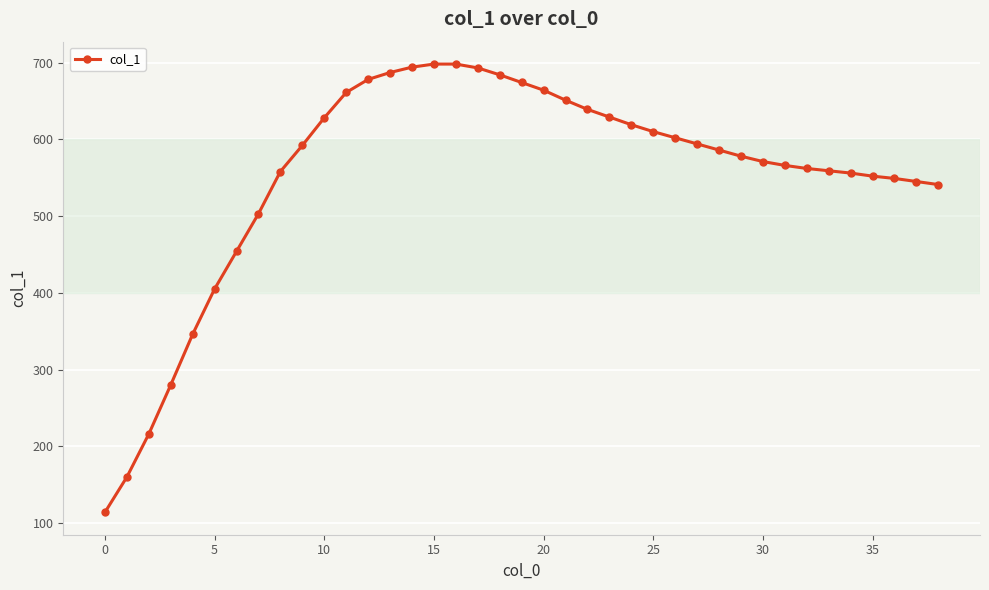

Is this an area chart (filled region under the line)?

No